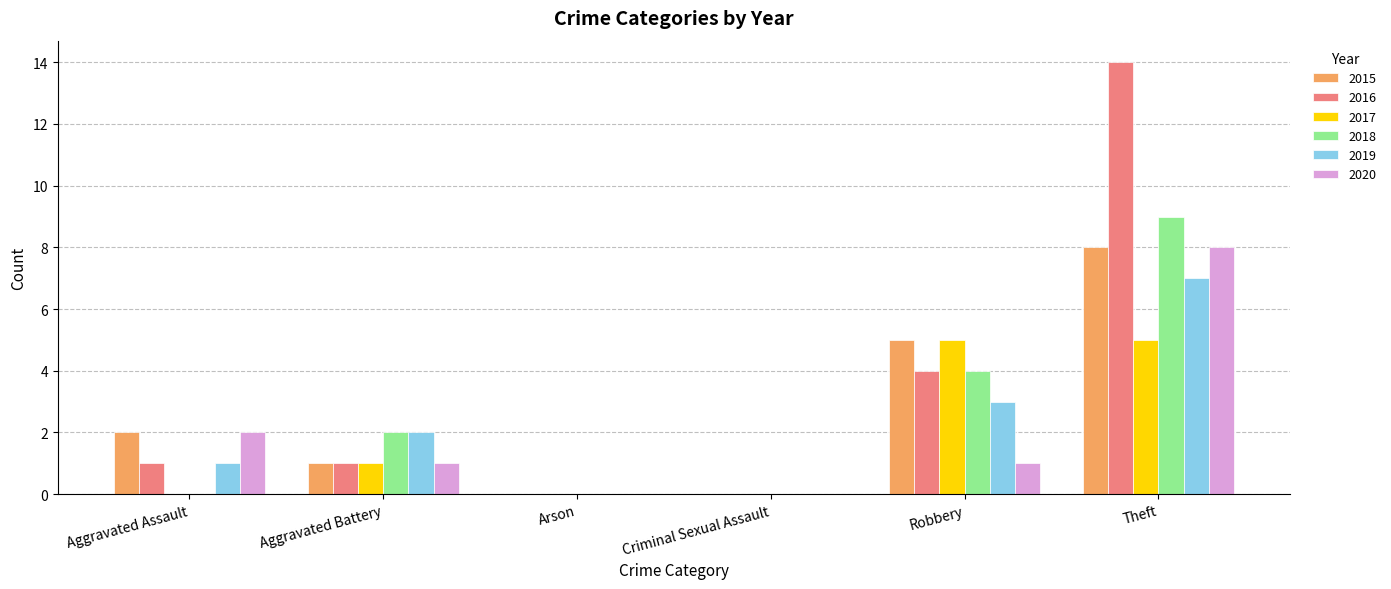

Reading left to right, list all the values displayed in this chart.

2015: 2	1	0	0	5	8
2016: 1	1	0	0	4	14
2017: 0	1	0	0	5	5
2018: 0	2	0	0	4	9
2019: 1	2	0	0	3	7
2020: 2	1	0	0	1	8